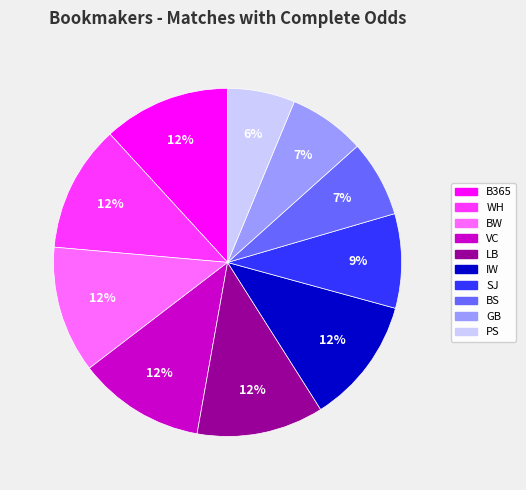

Which category has the smallest portion of the pie?

PS